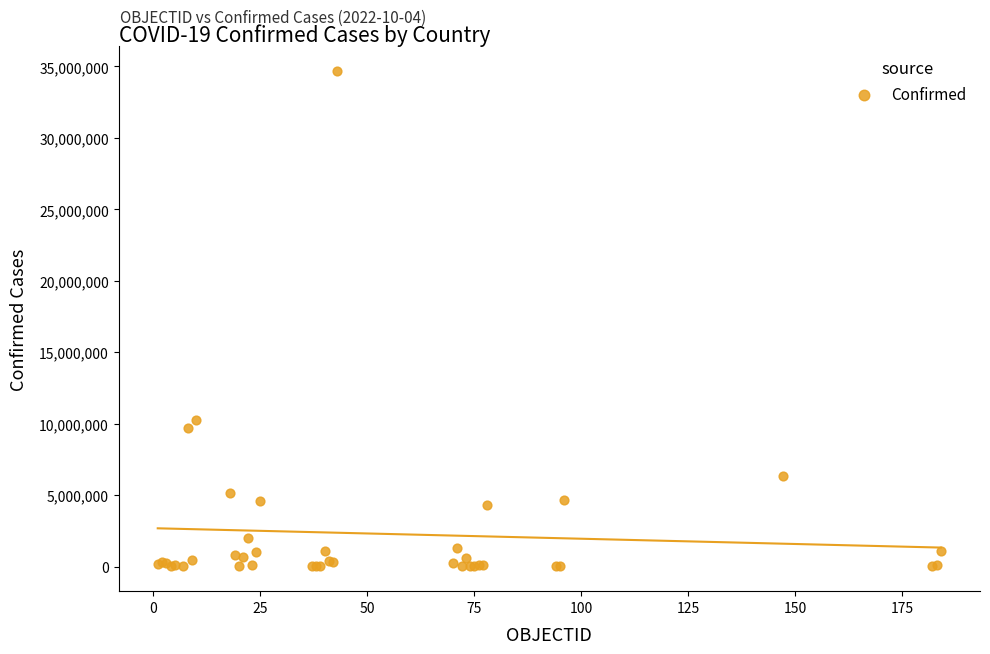

What Y value in the scatter plot is closest to 17346059?

10243195